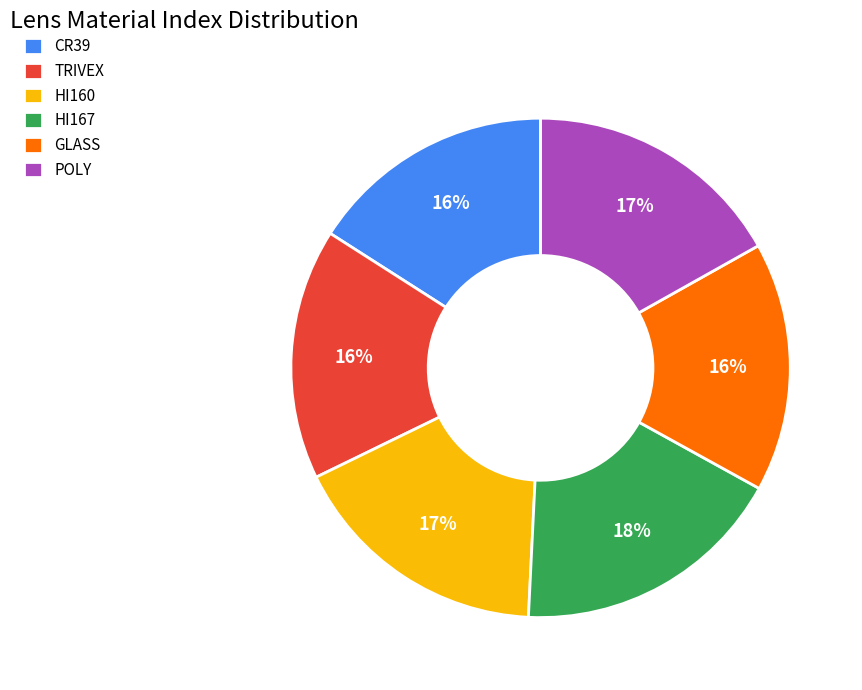

Is there any slice that represents more than half of the pie?

No